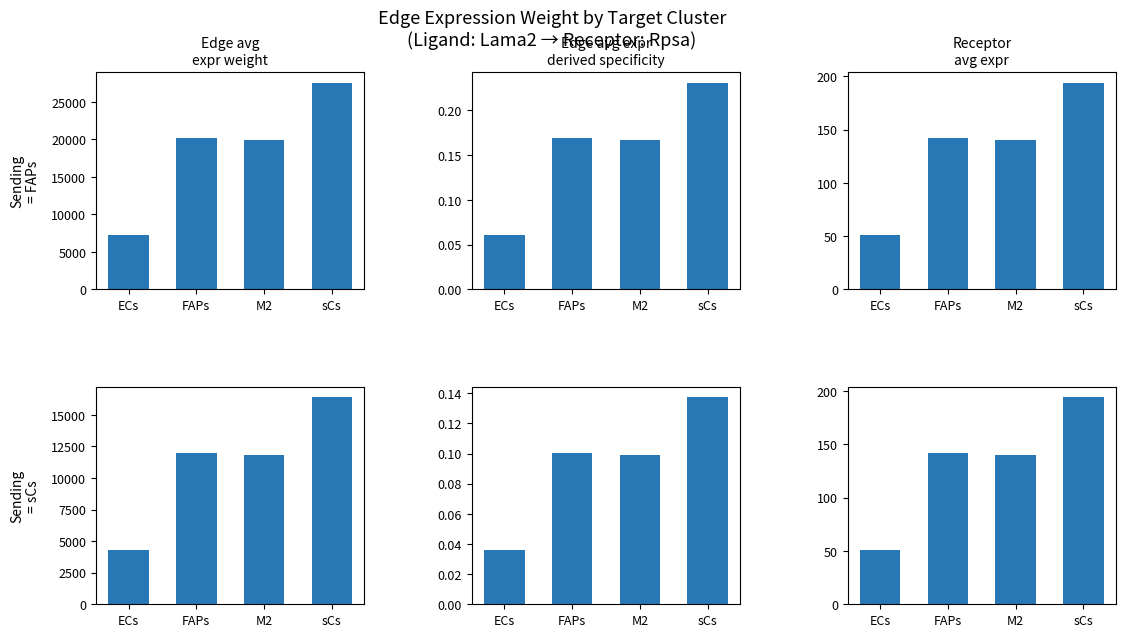

At which label does sCs Edge avg expr weight first exceed 12004?

FAPs